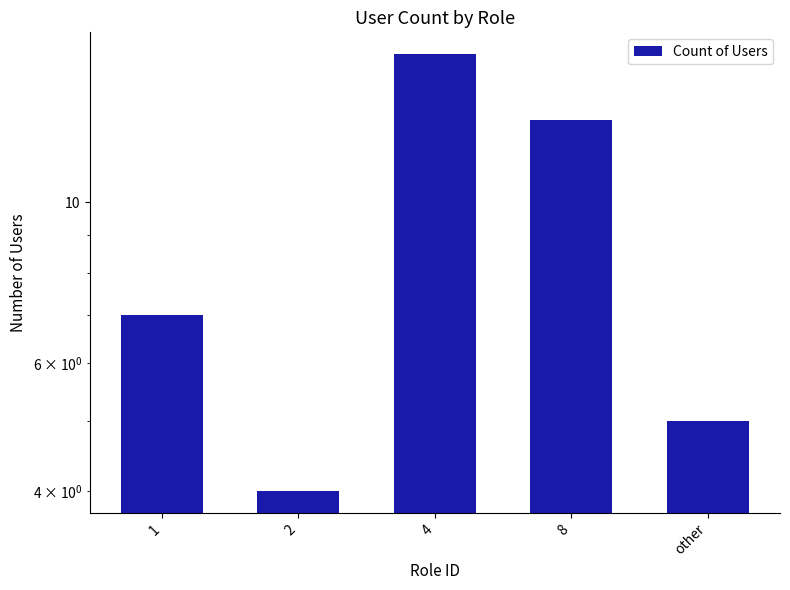

Rank the categories by value from highest to lowest.

4, 8, 1, other, 2